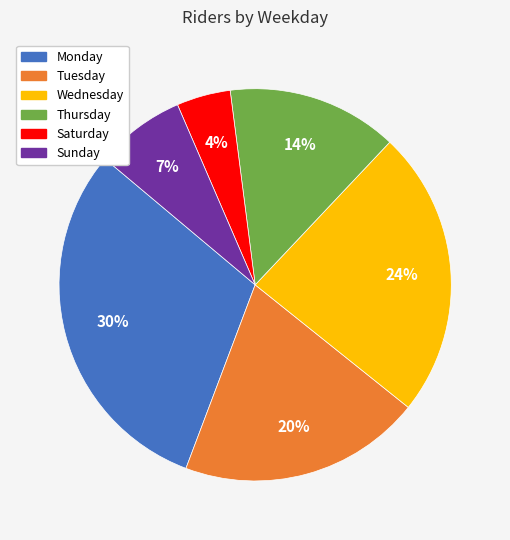

True or false: Sunday accounts for 7% of the total.

True